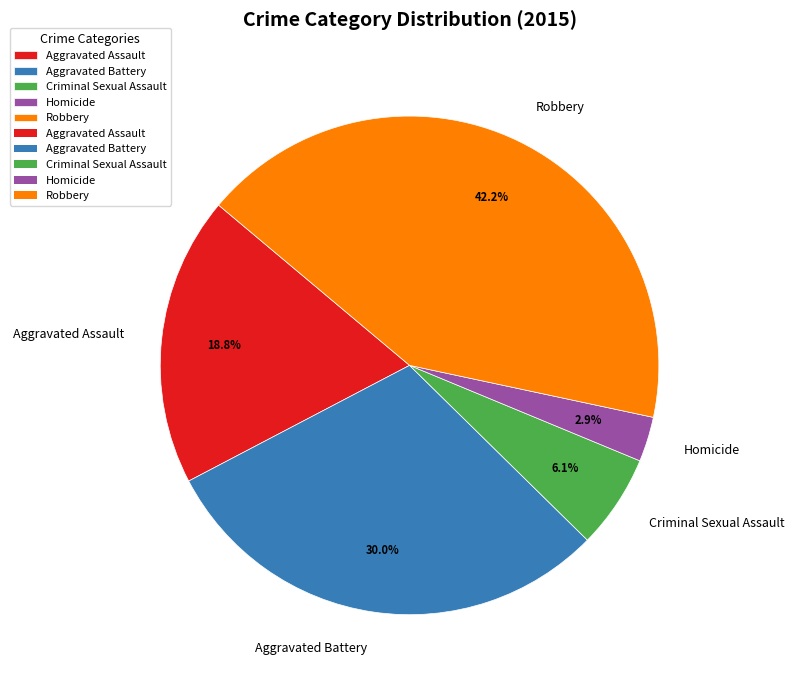

Between Aggravated Assault and Homicide, which is larger?

Aggravated Assault